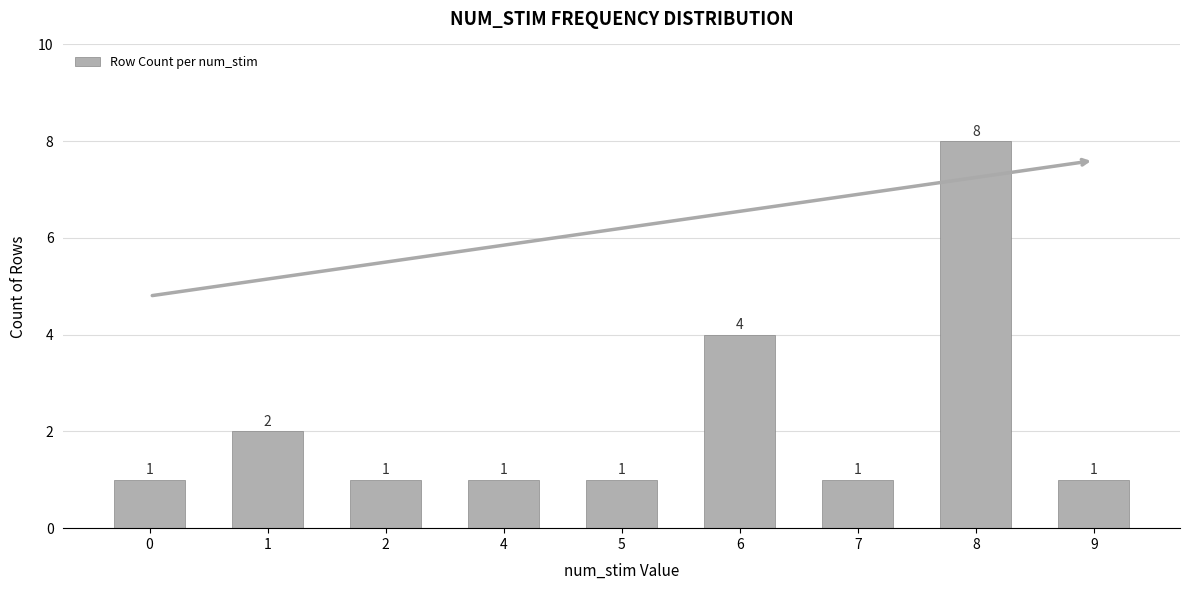

How many bars are there in total?

9